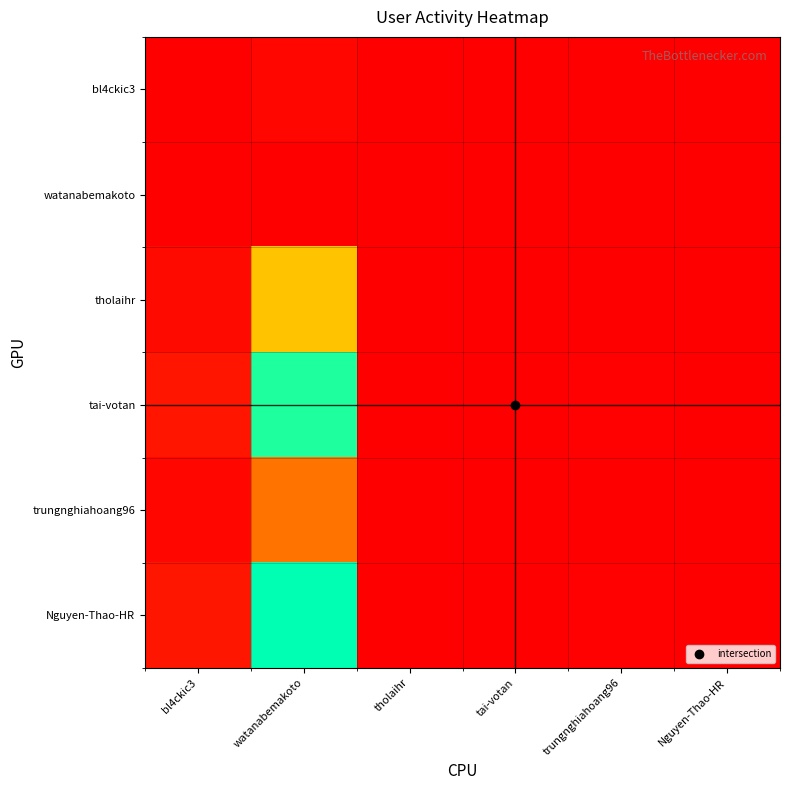

What is the total value across all series at tai-votan?

2.9